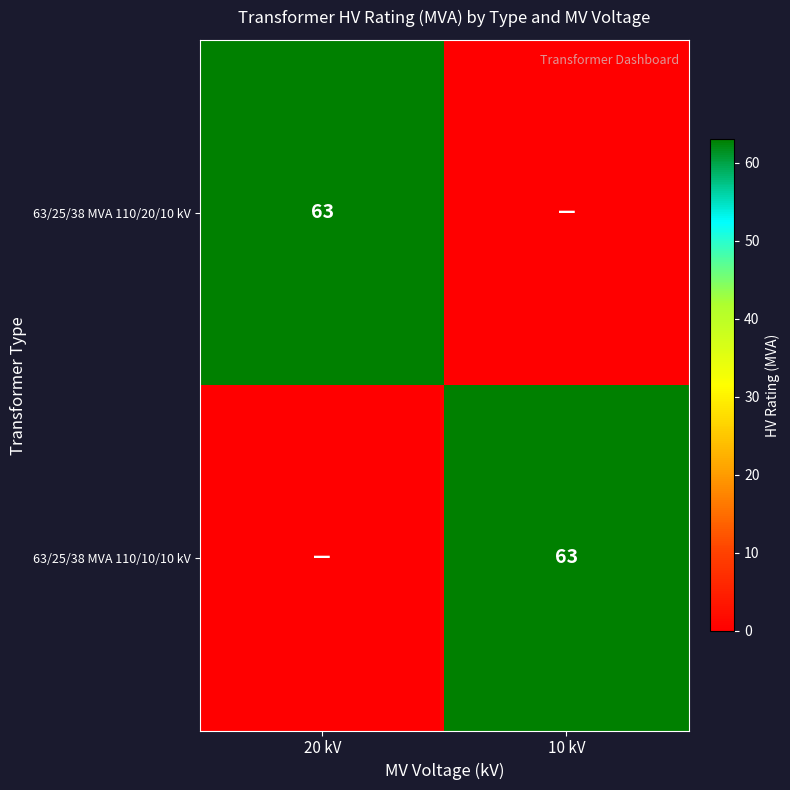

Is it true that 63/25/38 MVA 110/20/10 kV equals 63 at 20 kV?

True